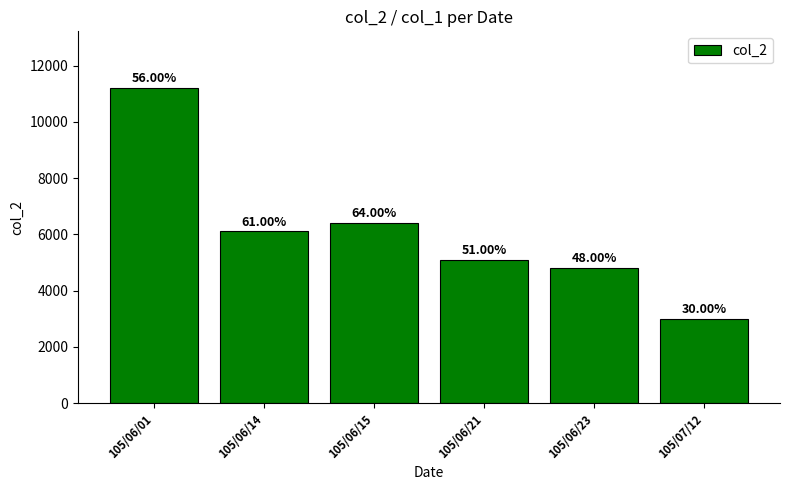

Rank the categories by value from lowest to highest.

105/07/12, 105/06/23, 105/06/21, 105/06/14, 105/06/15, 105/06/01